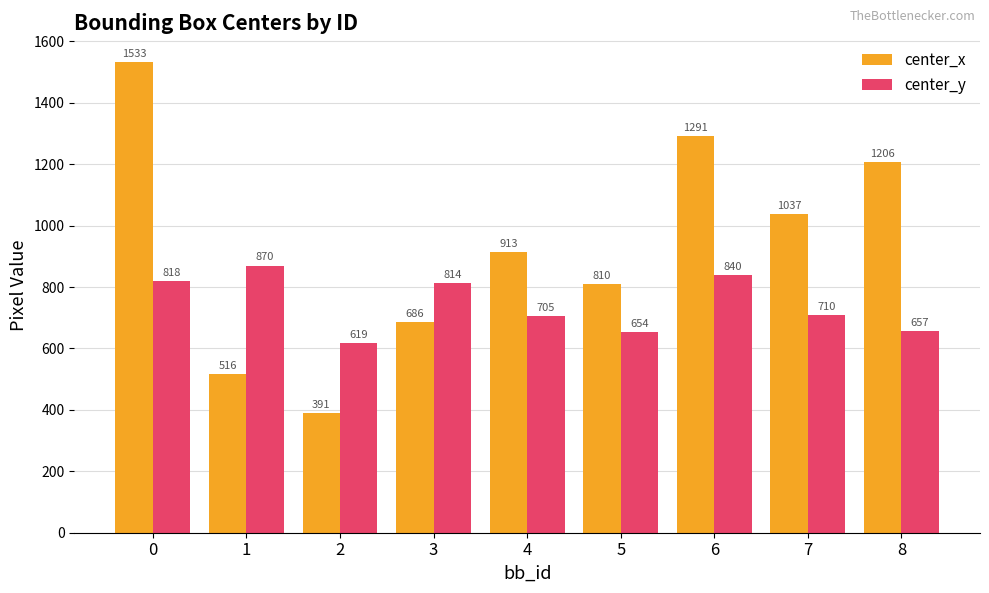

Rank the categories by center_y value from highest to lowest.

1, 6, 0, 3, 7, 4, 8, 5, 2